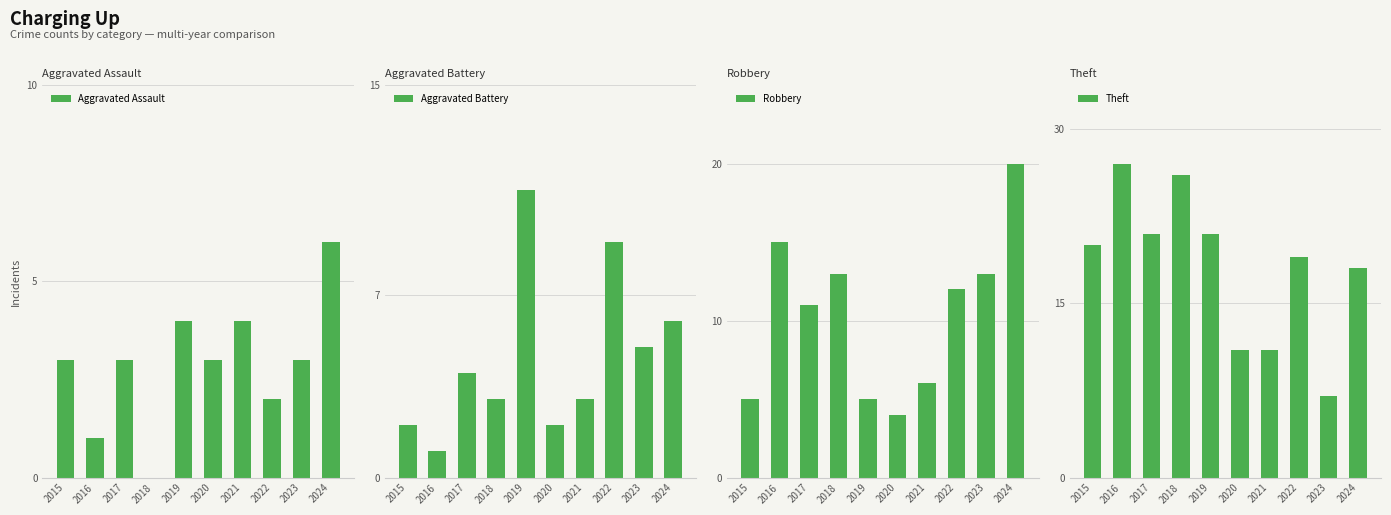

How many groups of bars are there?

10